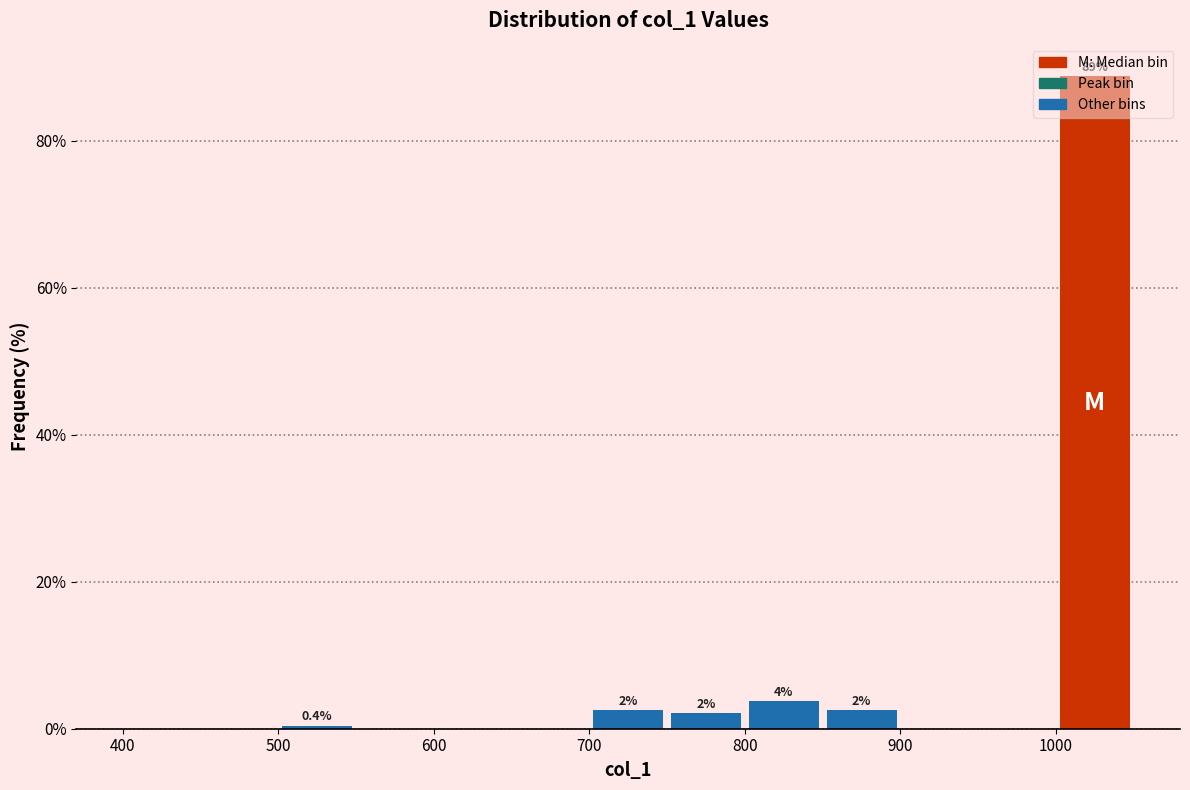

Which range on the x-axis has the tallest bar?

1000 to 1050